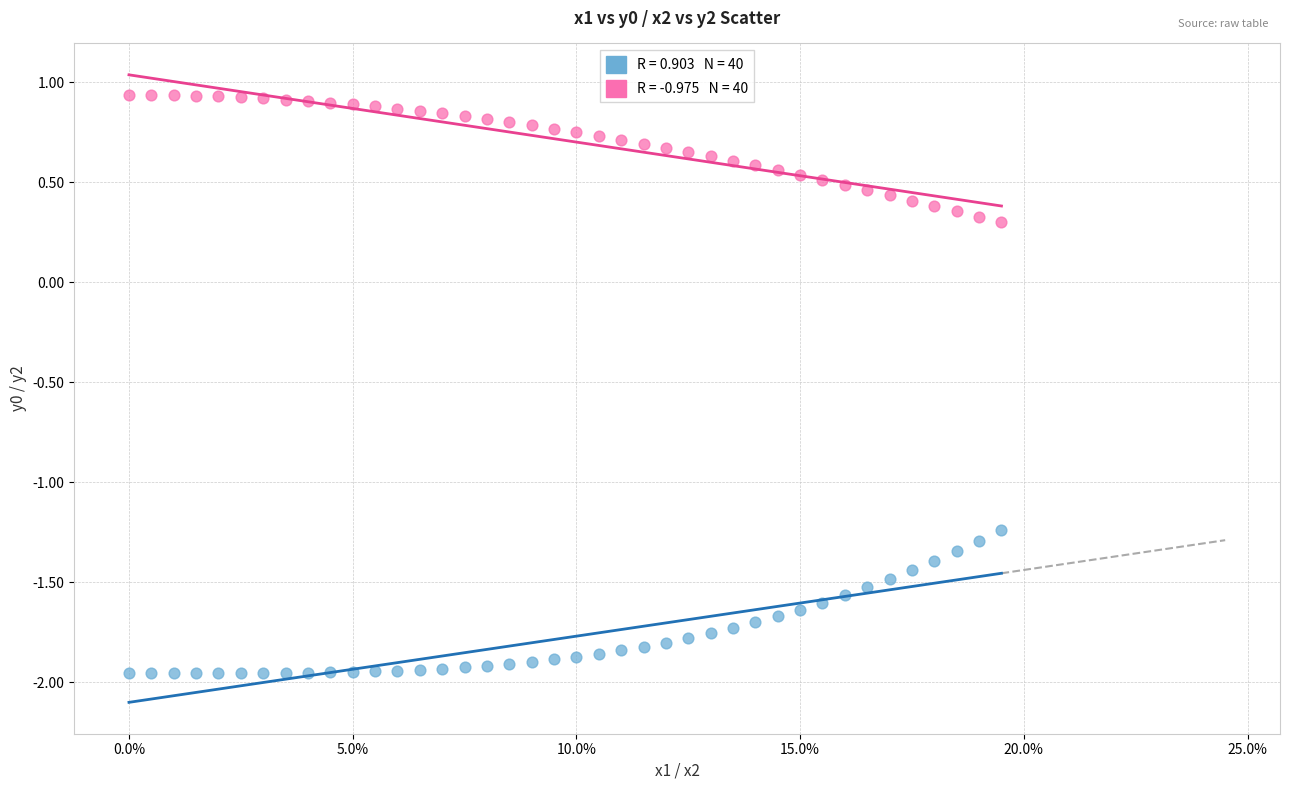

Across all data points, what is the range of Y values (max minus min)?

2.9